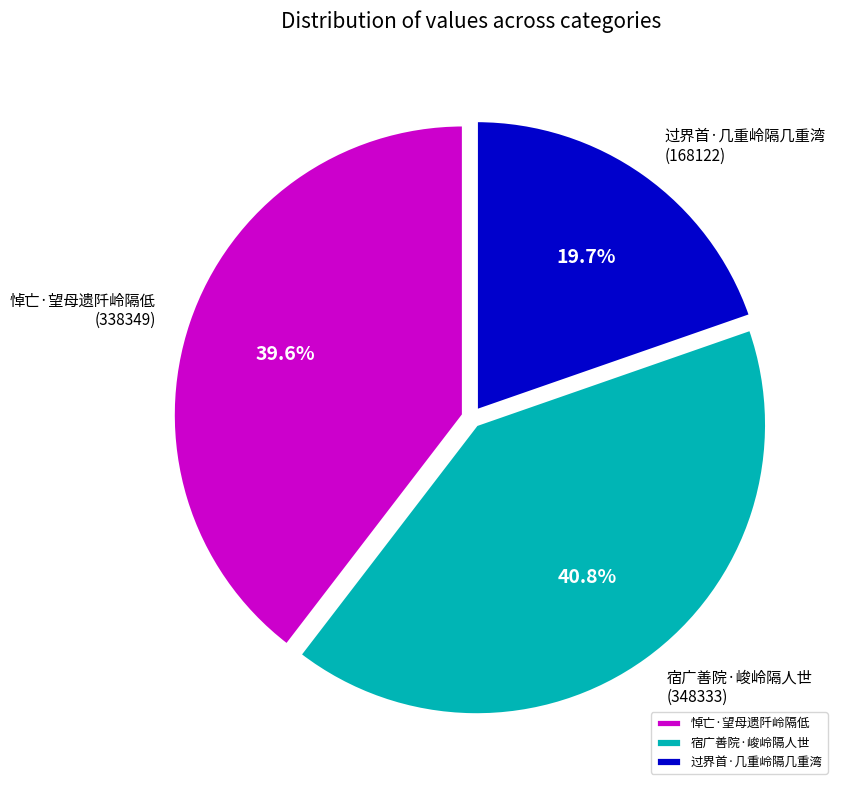

Combined, do 宿广善院·峻岭隔人世 and 过界首·几重岭隔几重湾 account for over 50%?

Yes